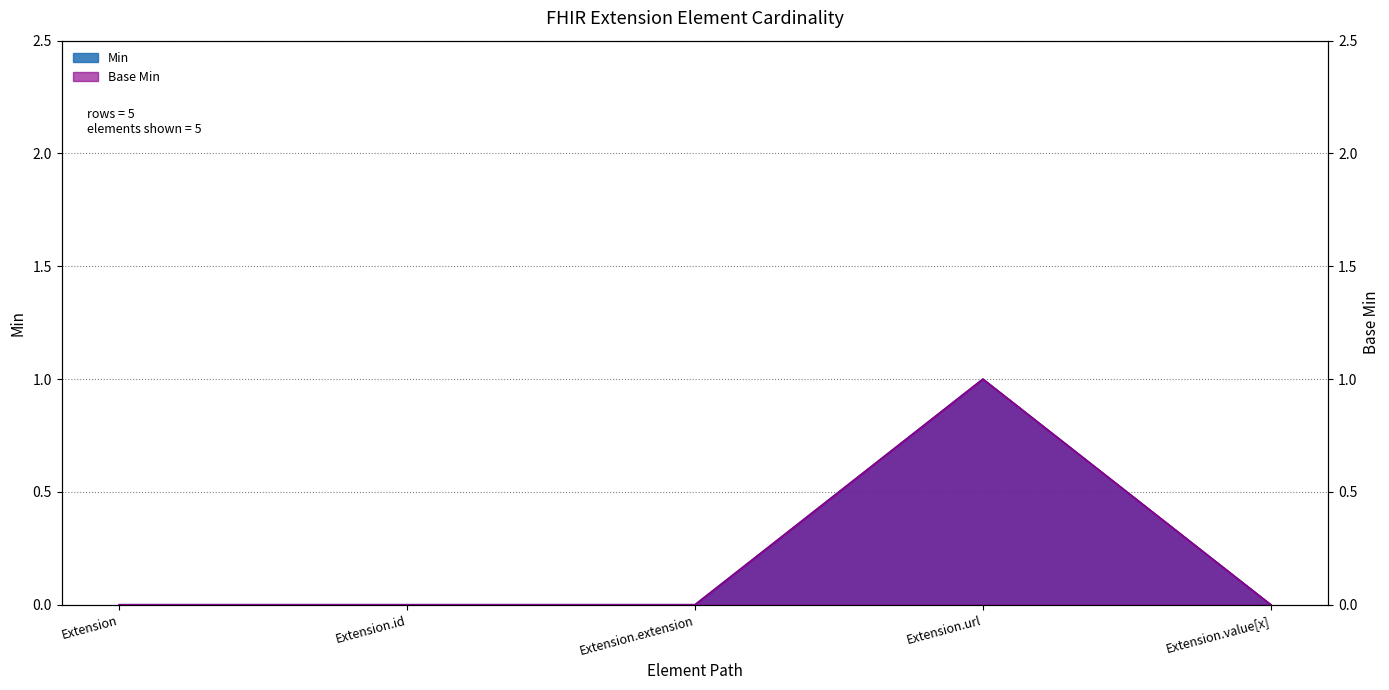

How many interior local peaks does the Min series have?

1